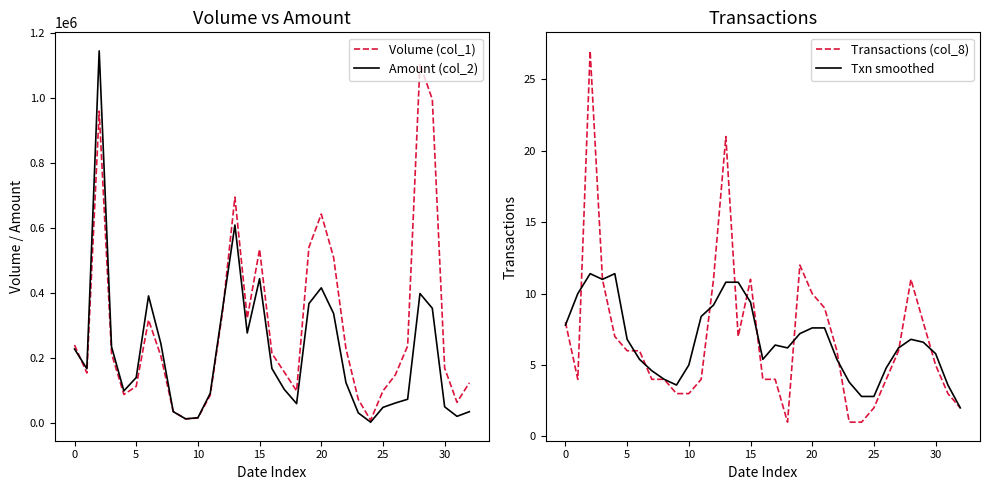

Which has a higher value, 19 or 30?

19